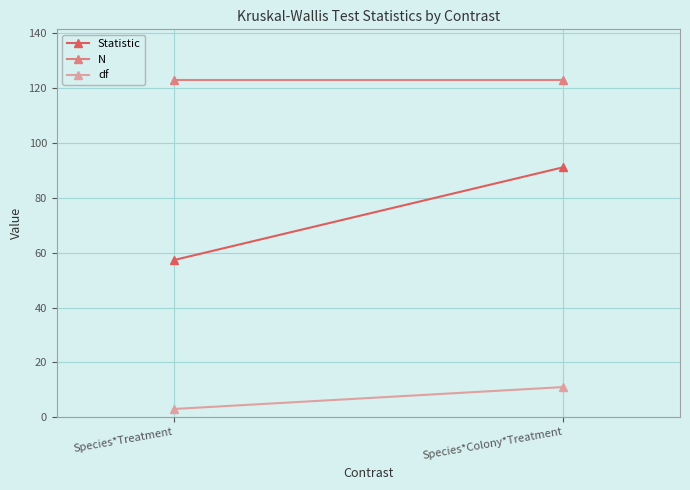

List the labels in order of N value, largest first.

Species*Treatment, Species*Colony*Treatment